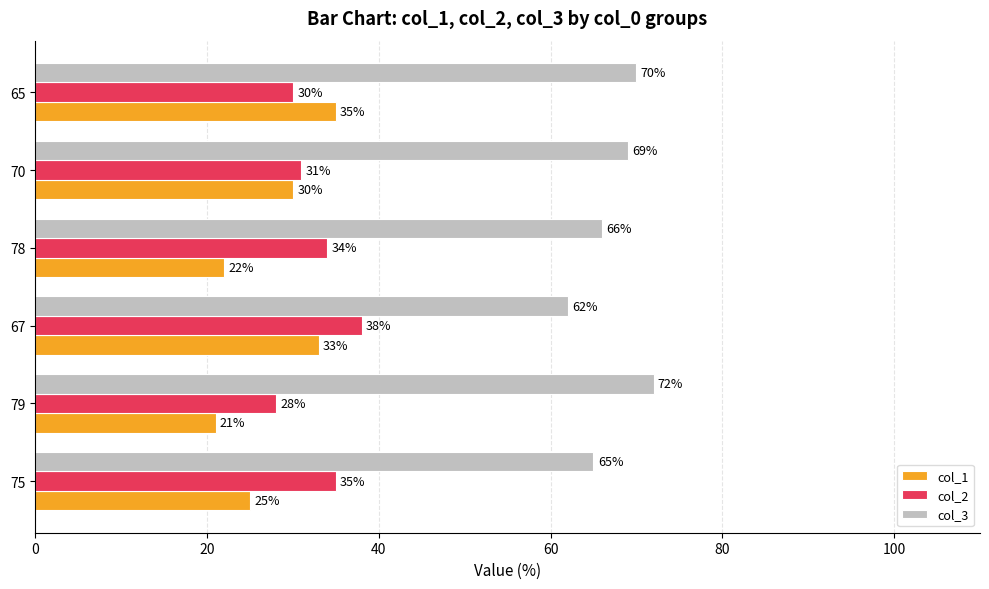

List the labels in order of col_1 value, largest first.

65, 67, 70, 75, 78, 79